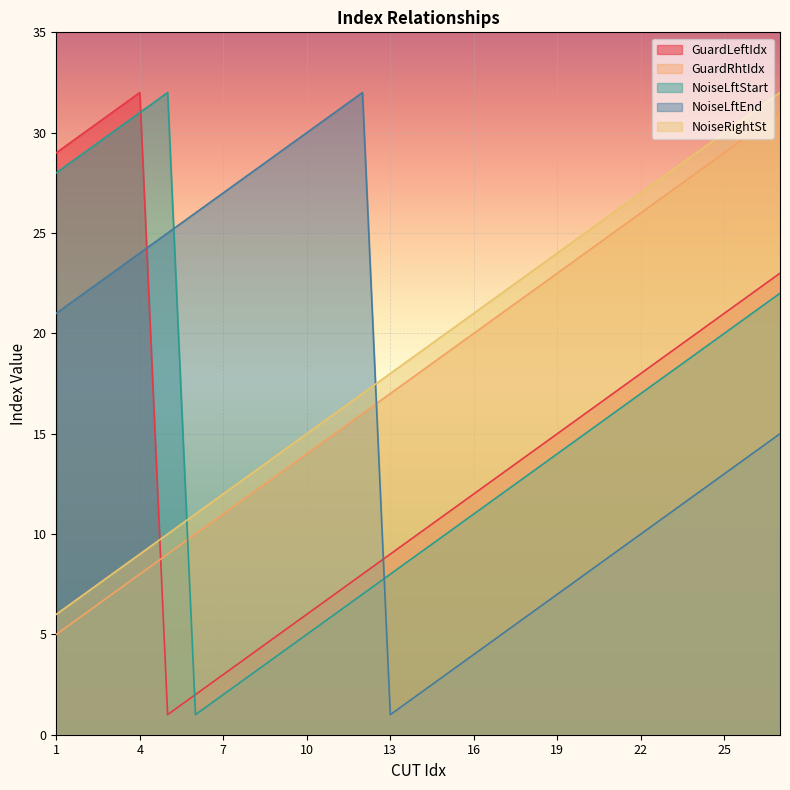

What is the spread (max minus min) of values at 19?

17